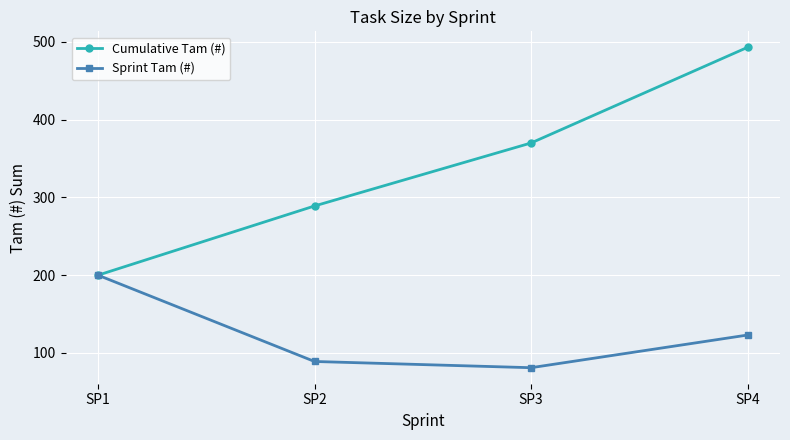

Rank the series by their average value, from lowest to highest.

Sprint Tam (#), Cumulative Tam (#)